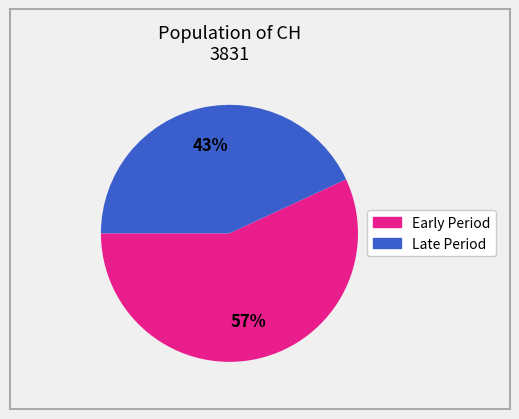

Is there a majority slice in this chart?

Yes